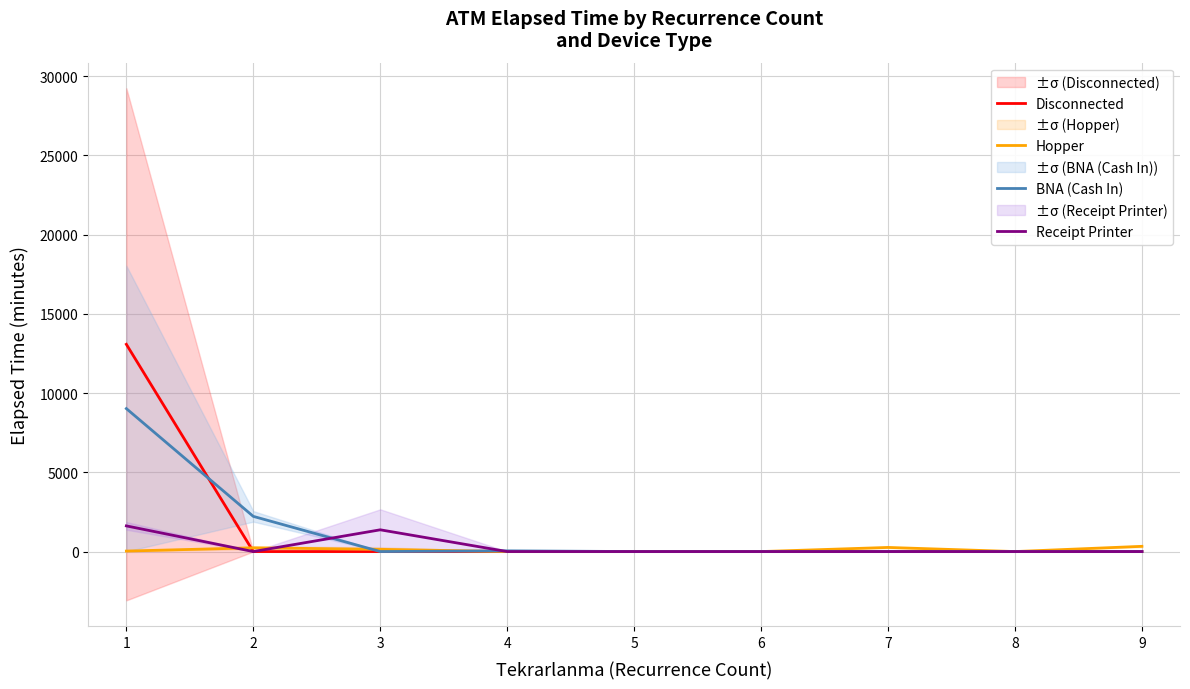

Reading left to right, list all the values displayed in this chart.

Disconnected: 1=13078.8	2=0.0	3=0.0	4=0.0	5=0.0	6=0.0	7=0.0	8=0.0	9=0.0
Hopper: 1=31.0	2=236.0	3=140.0	4=0.0	5=0.0	6=0.0	7=260.0	8=0.0	9=330.0
BNA (Cash In): 1=9022.5	2=2220.0	3=0.0	4=45.0	5=0.0	6=0.0	7=0.0	8=0.0	9=0.0
Receipt Printer: 1=1620.0	2=0.0	3=1372.5	4=0.0	5=0.0	6=0.0	7=0.0	8=0.0	9=0.0